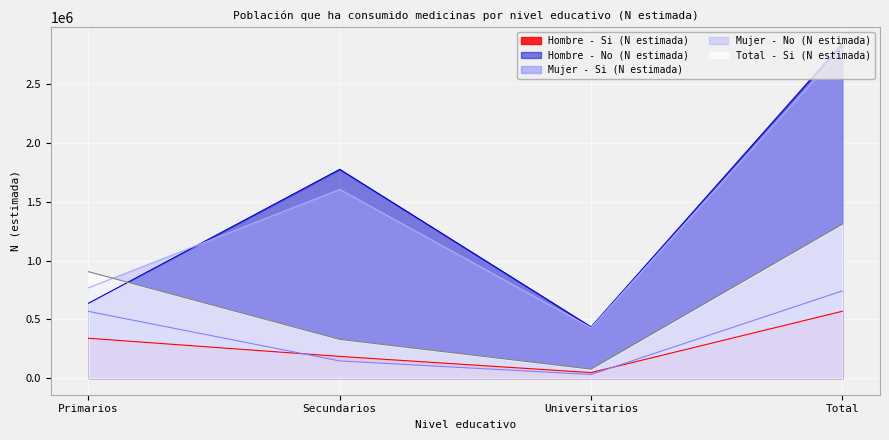

The value of Hombre - No (N estimada) at Primarios is 636272. True or false?

True